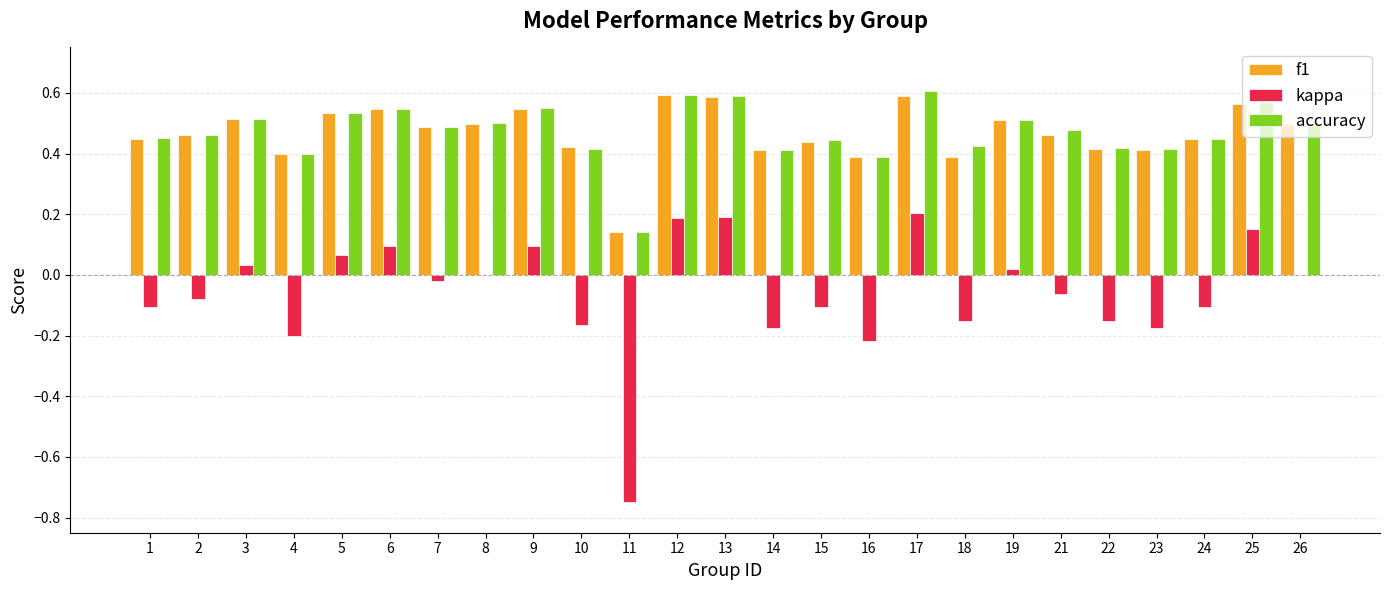

Is the value of f1 at 23 greater than the value of kappa at 17?

Yes